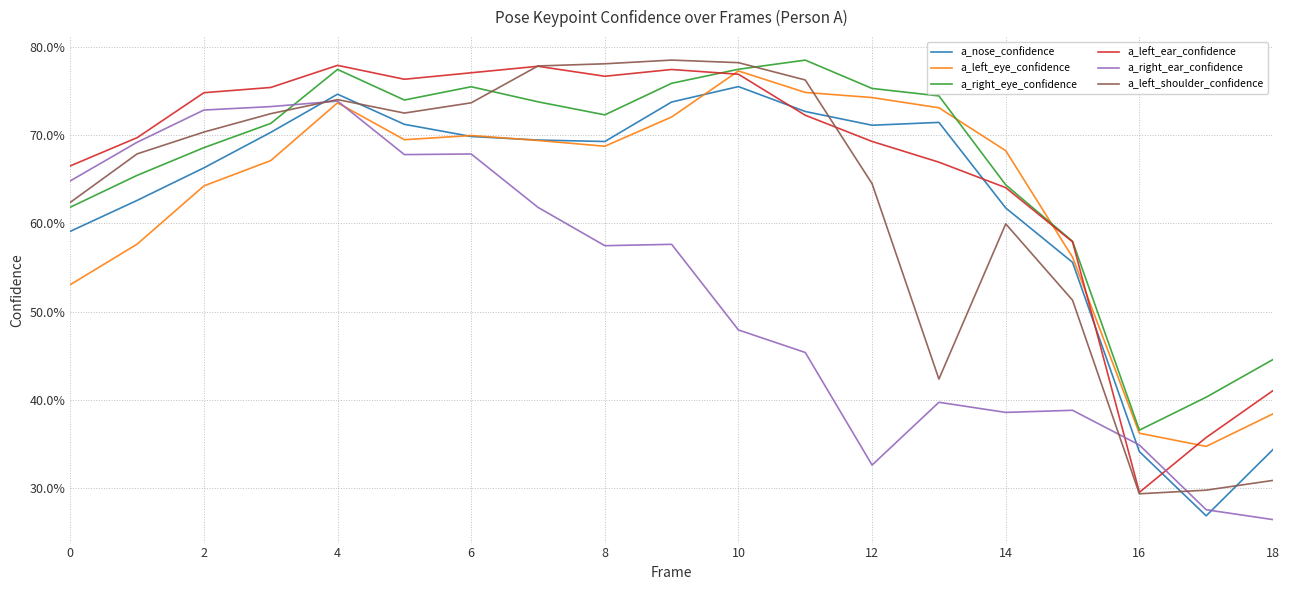

After their last crossing, which series has the higher values: a_left_shoulder_confidence or a_right_ear_confidence?

a_left_shoulder_confidence